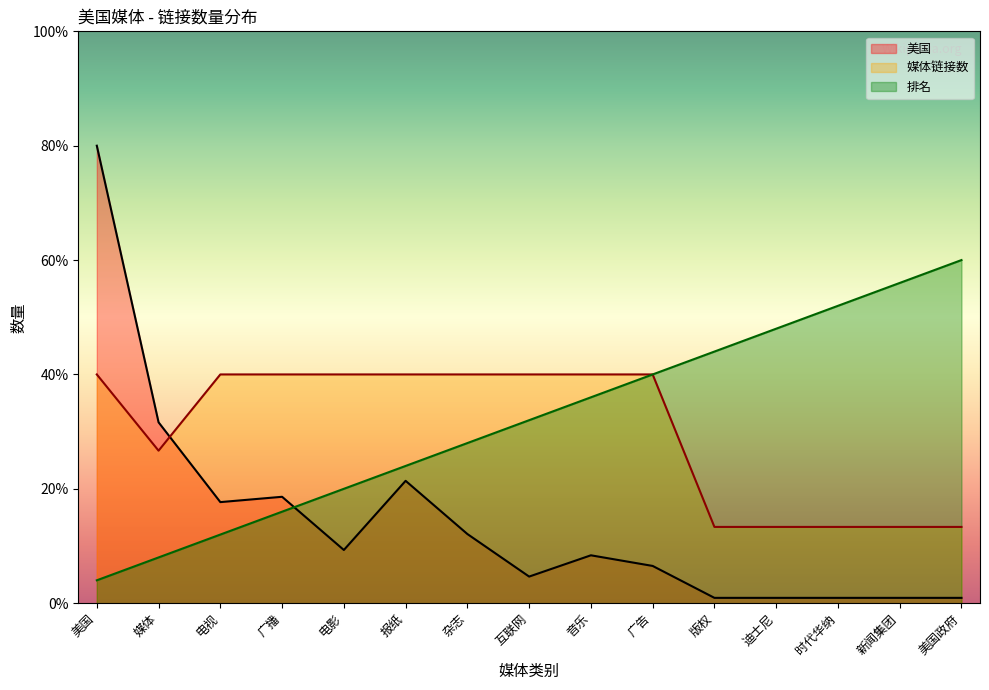

What is the sum of the 美国 values at 电影 and 电视?

27.0